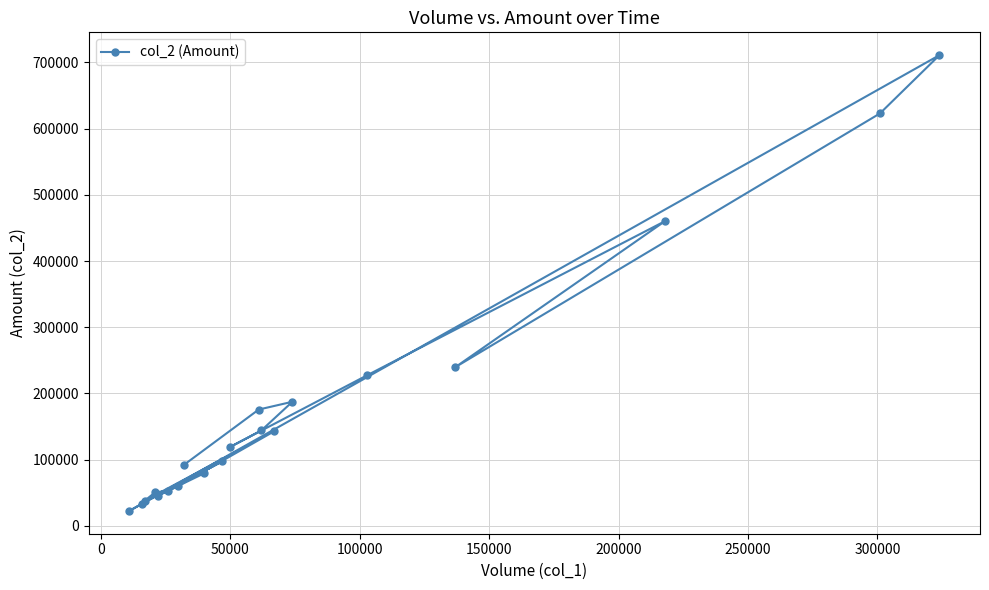

What is the value of the 16th point from the left?

227700